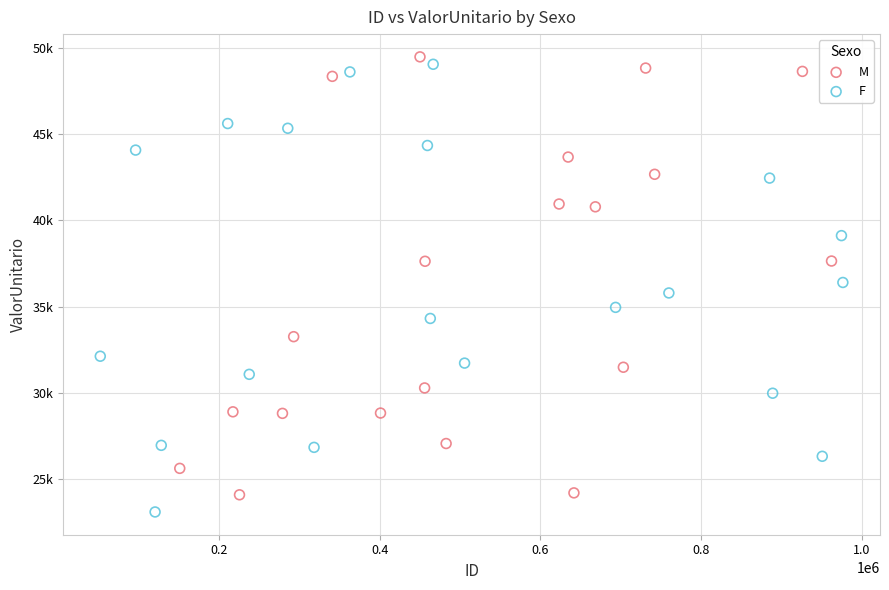

What are all the series names shown in the legend?

M, F